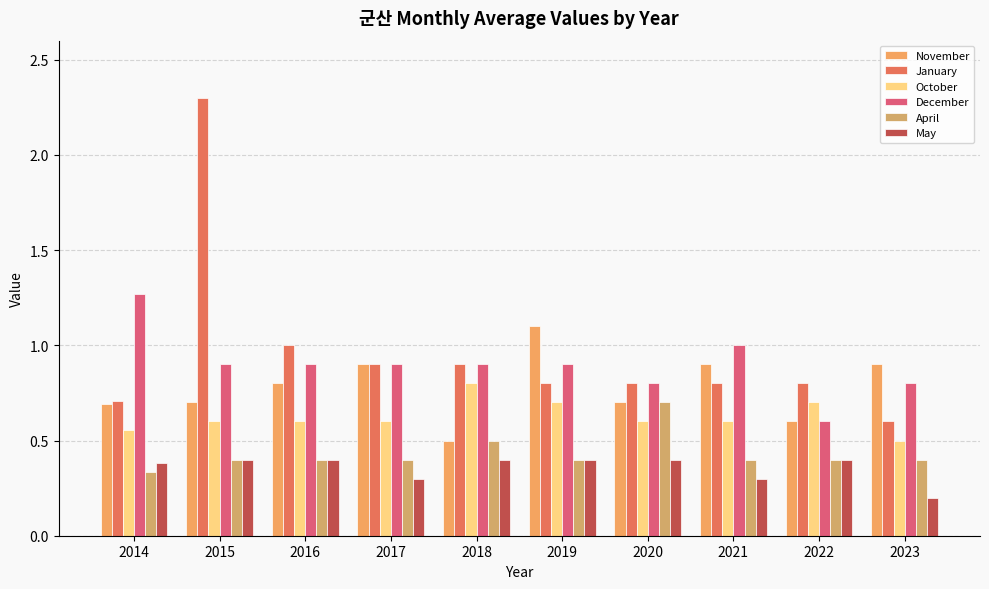

What is the lowest value of the November series?

0.5